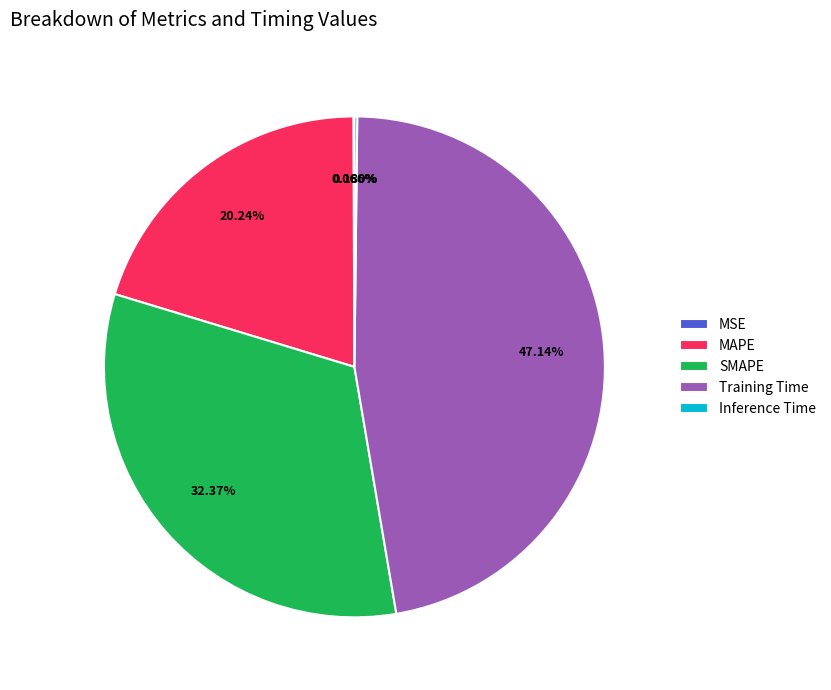

Does SMAPE represent more than half of the total?

No